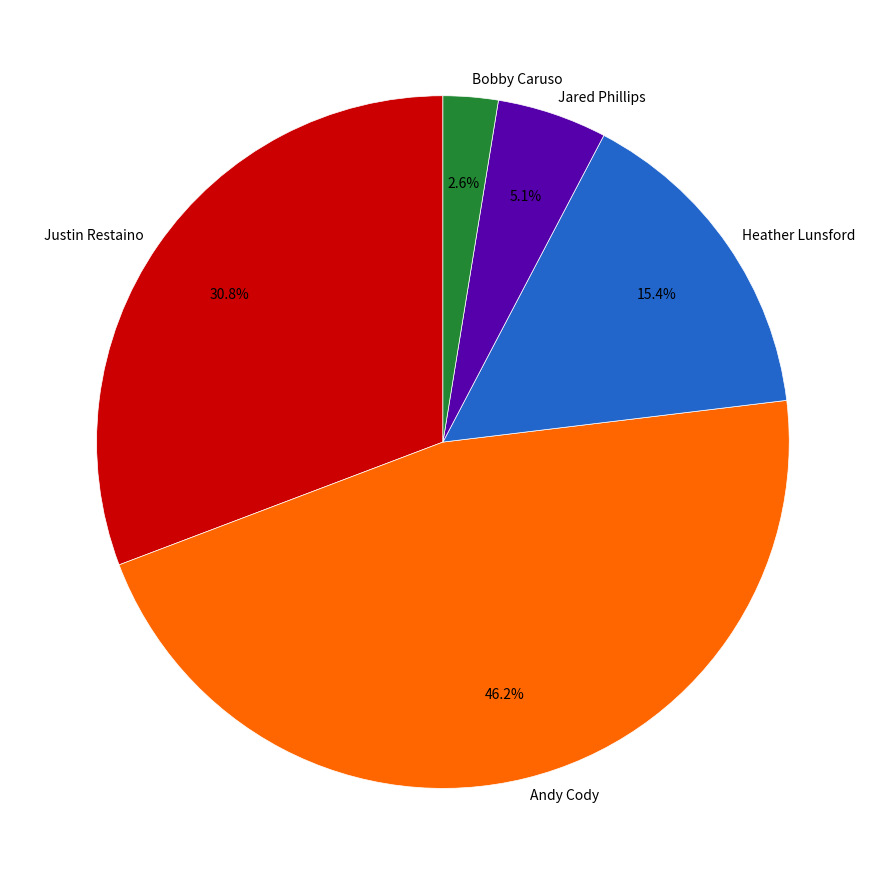

To the nearest percent, what is the average slice percentage?

20%